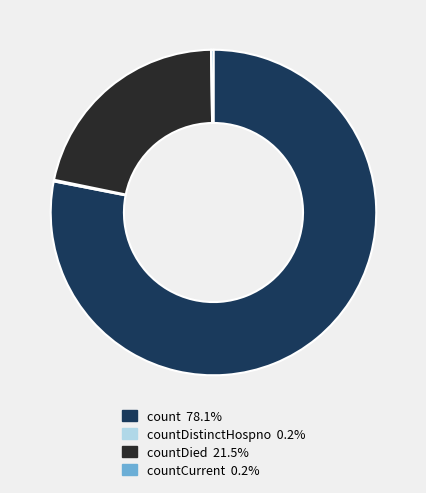

Does any single category account for the majority?

Yes